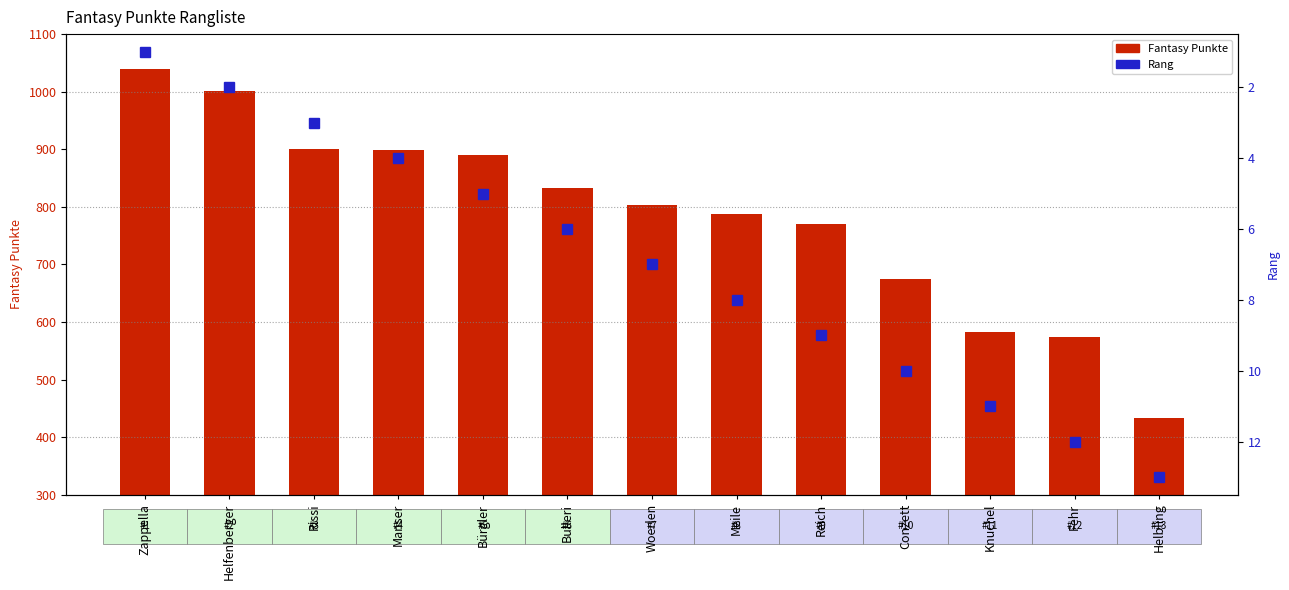

Reading right to left, transcribe all the data shown in this chart.

Fantasy Punkte: Helbling=433	Fehr=574	Knuchel=583	Conzett=674	Reich=771	Meile=787	Woerlen=804	Bulleri=833	Bürgler=890	Manser=898	Rissi=901	Helfenberger=1002	Zappella=1040
Rang: Helbling=13	Fehr=12	Knuchel=11	Conzett=10	Reich=9	Meile=8	Woerlen=7	Bulleri=6	Bürgler=5	Manser=4	Rissi=3	Helfenberger=2	Zappella=1